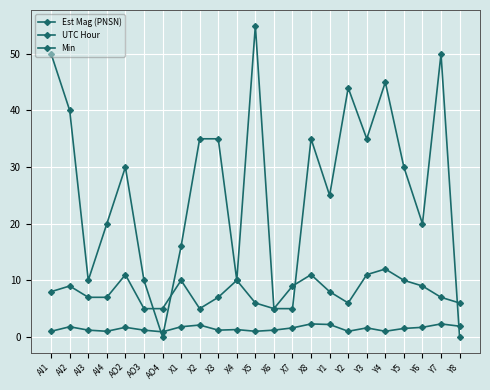

What is the sum of all Est Mag (PNSN) values?

34.5